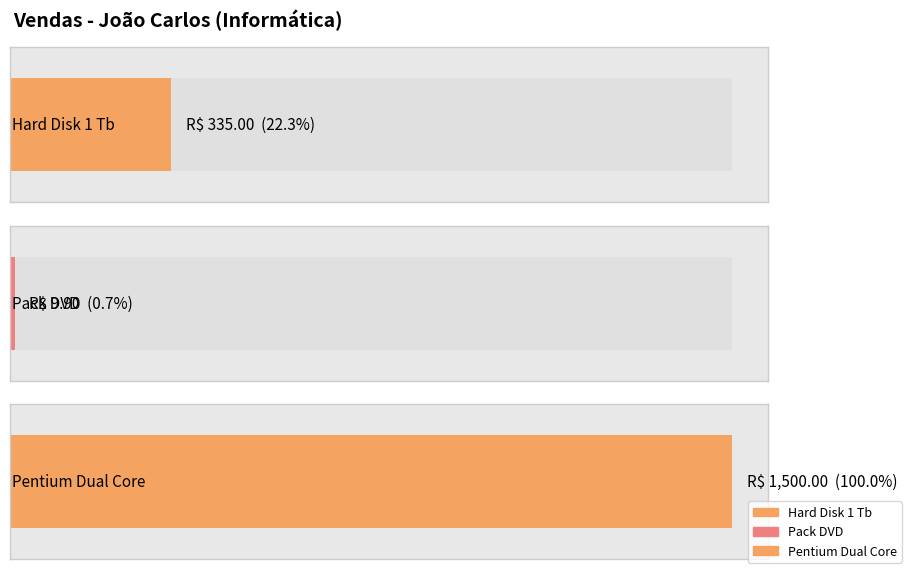

Reading right to left, what are all the values shown in this chart?

Pentium Dual Core=1500.0	Pack DVD=9.9	Hard Disk 1 Tb=335.0